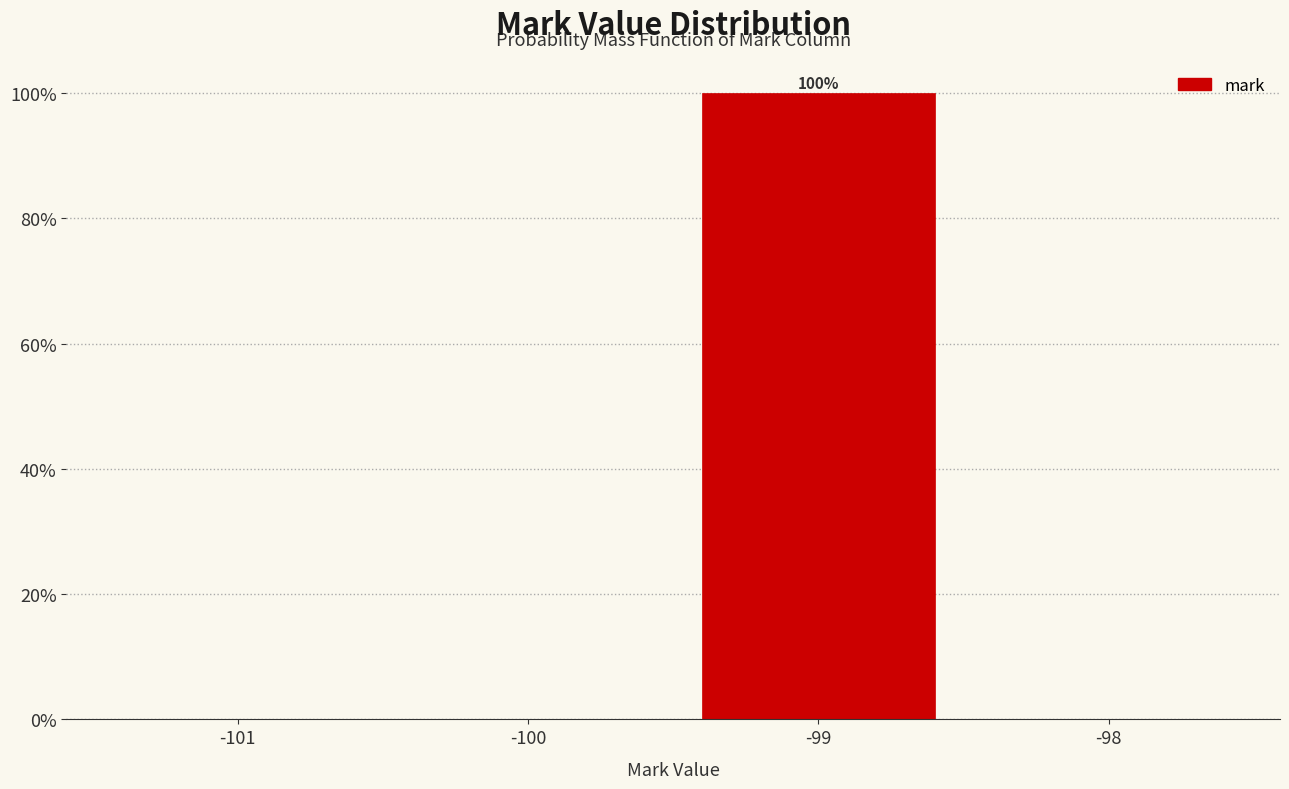

Over which range of the x-axis is the bar tallest?

-99.5 to -98.5